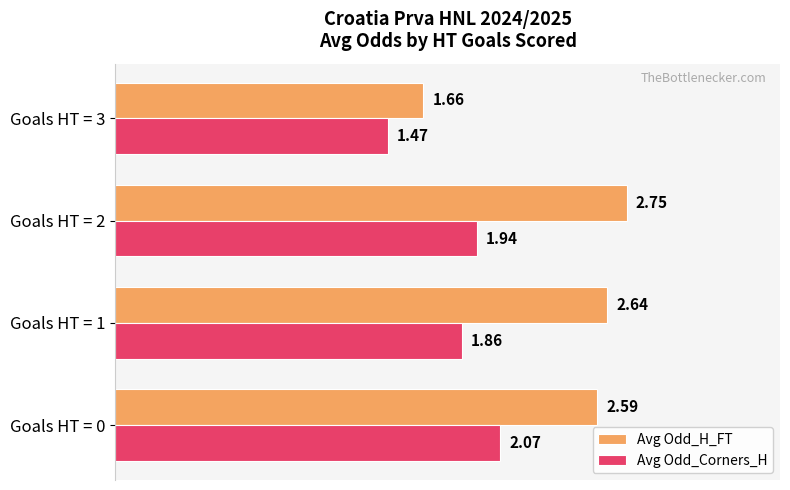

At which label is Avg Odd_Corners_H closest to 1?

Goals HT = 3